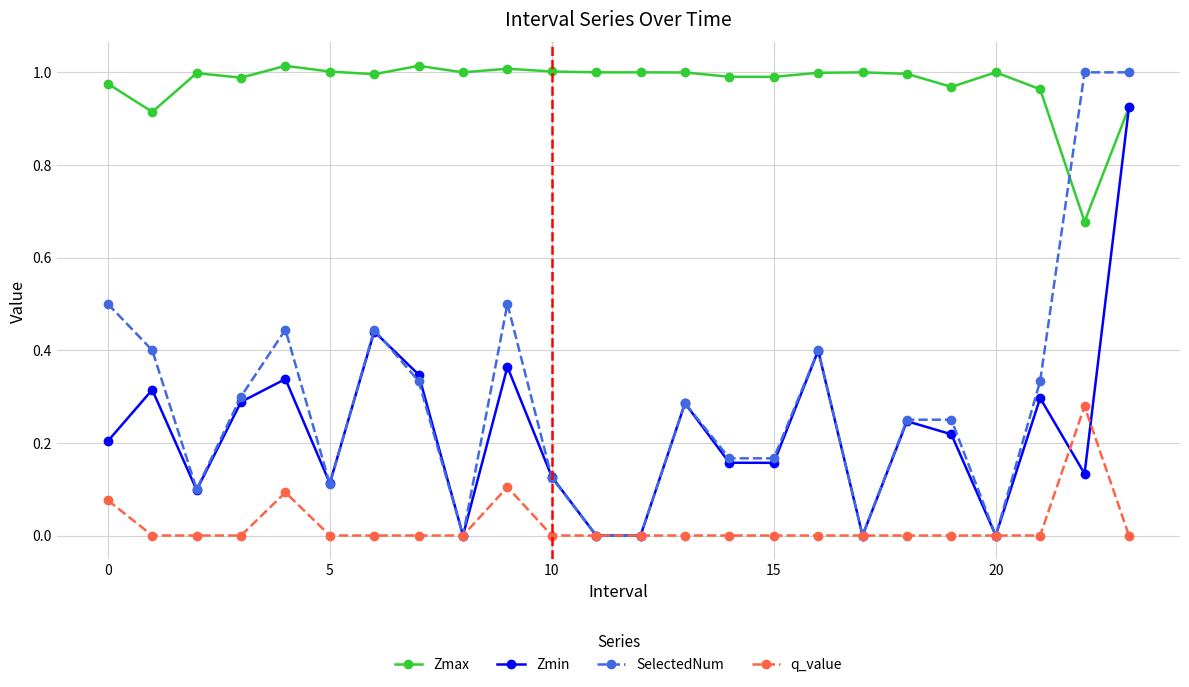

Which series has the largest range (max minus min)?

SelectedNum